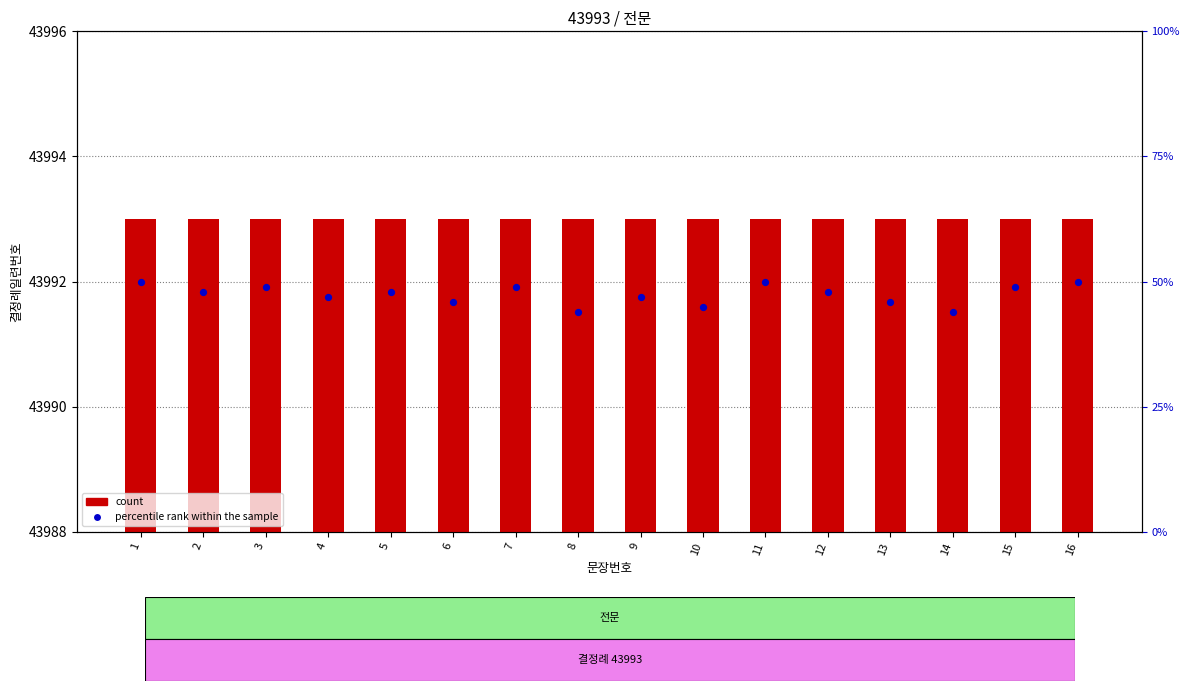

Which series has the largest total across all categories?

count